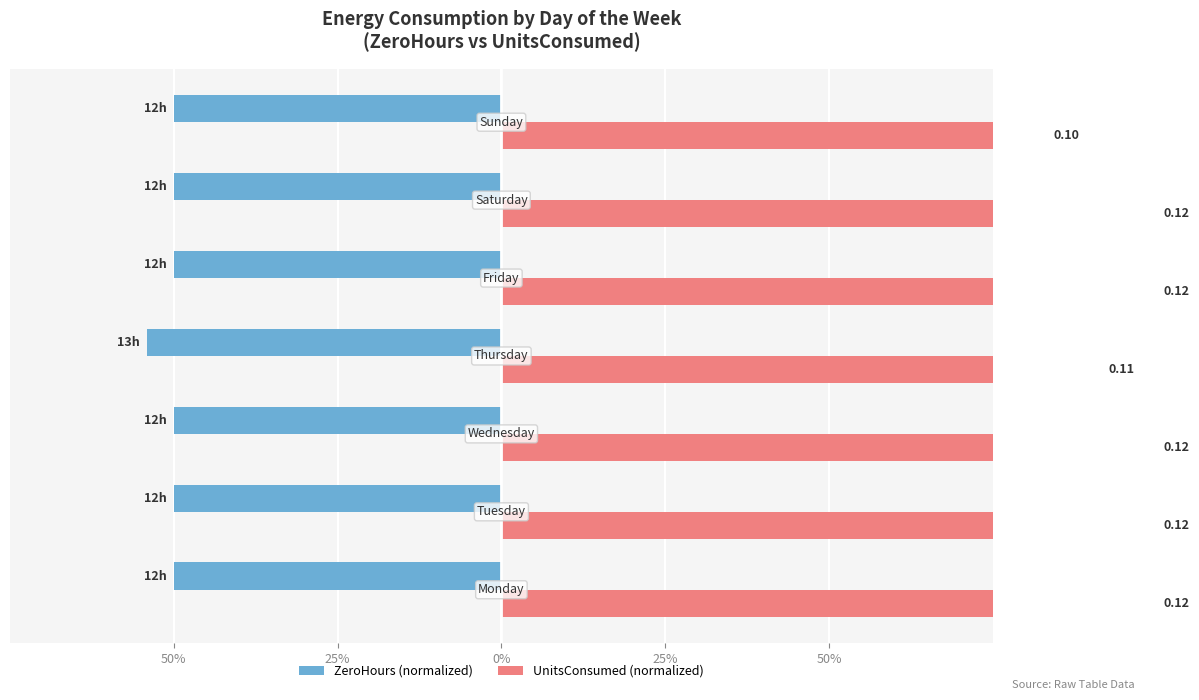

Which series has the widest spread of values?

UnitsConsumed (normalized)